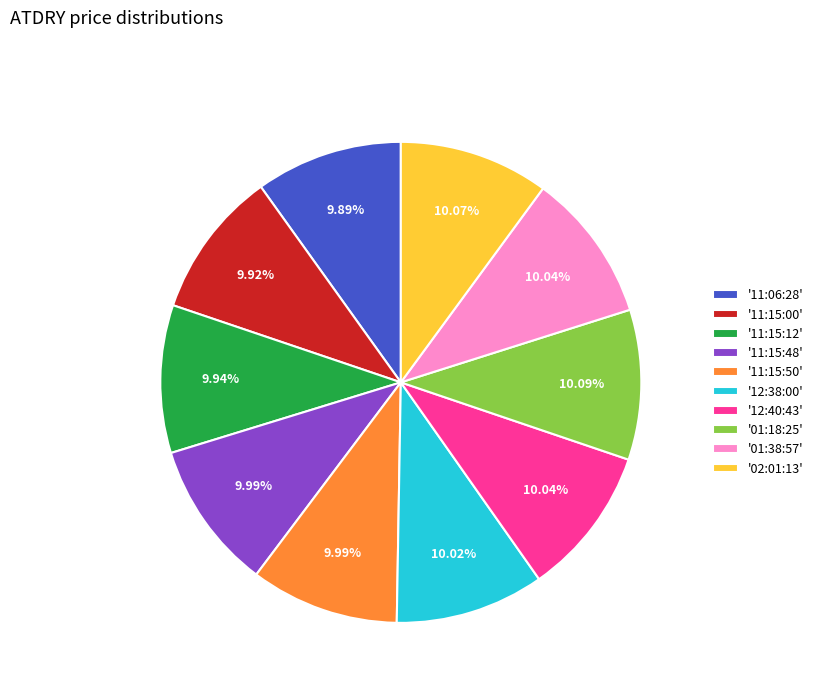

What is the ratio of the value at '11:15:50' to the value at '12:38:00'?

1.0